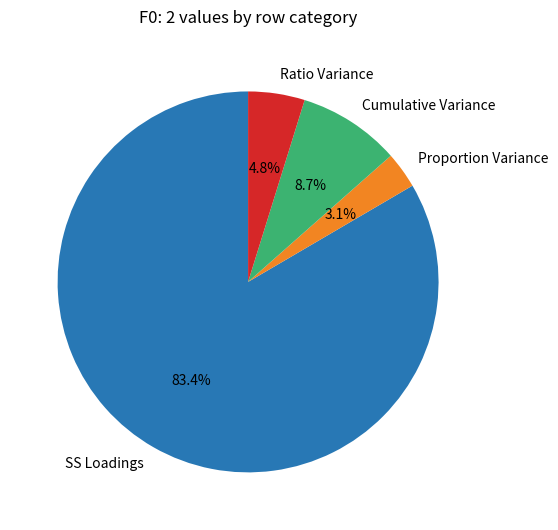

Between Proportion Variance and Cumulative Variance, which is larger?

Cumulative Variance